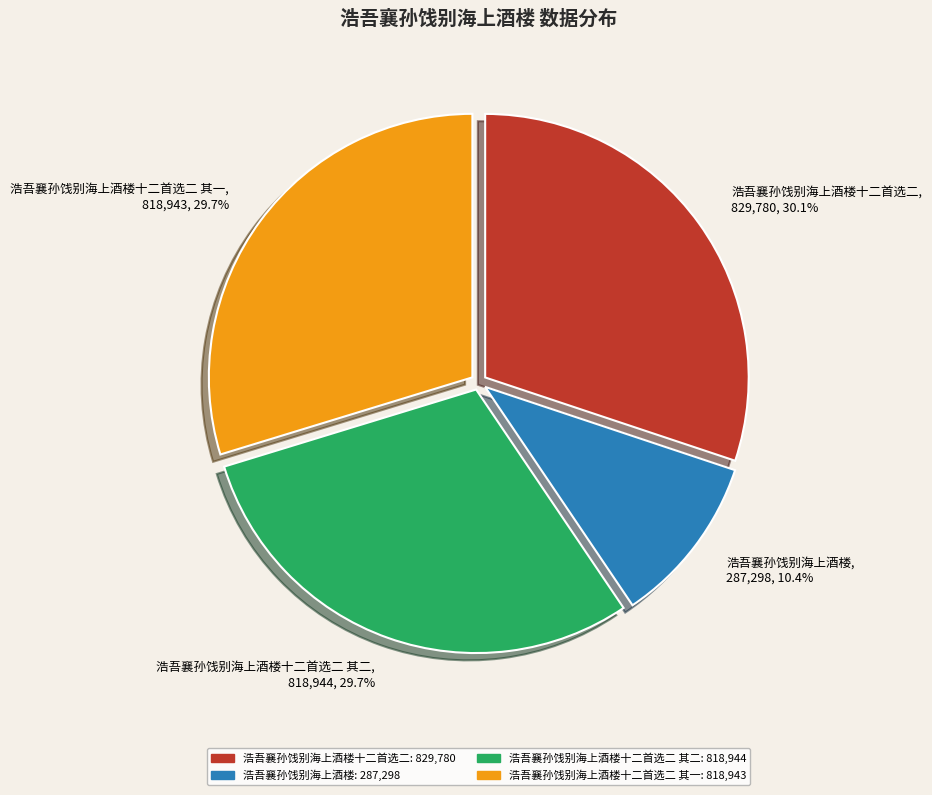

Count the number of slices in the pie.

4